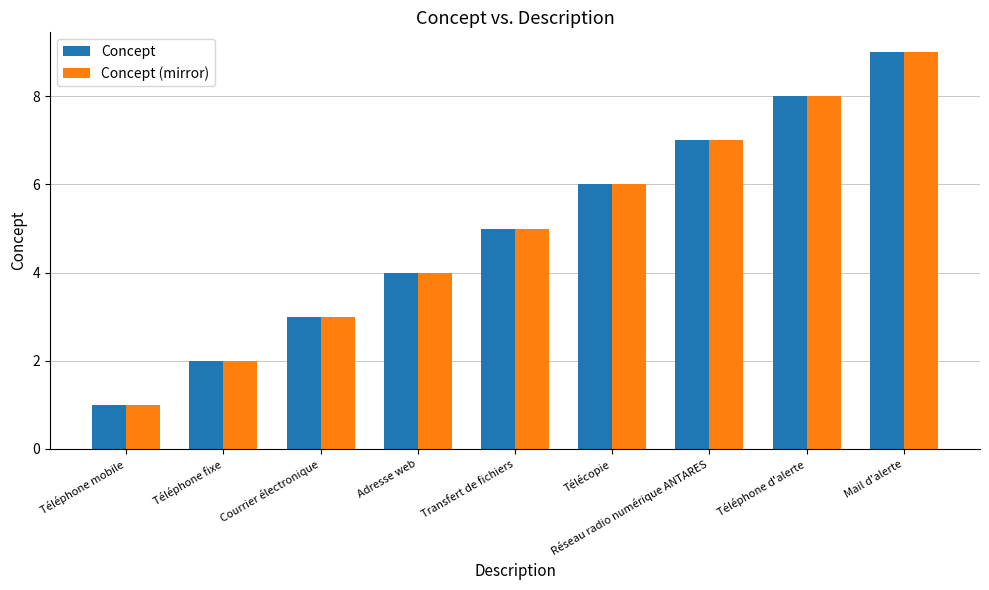

What position from the right is Télécopie?

4